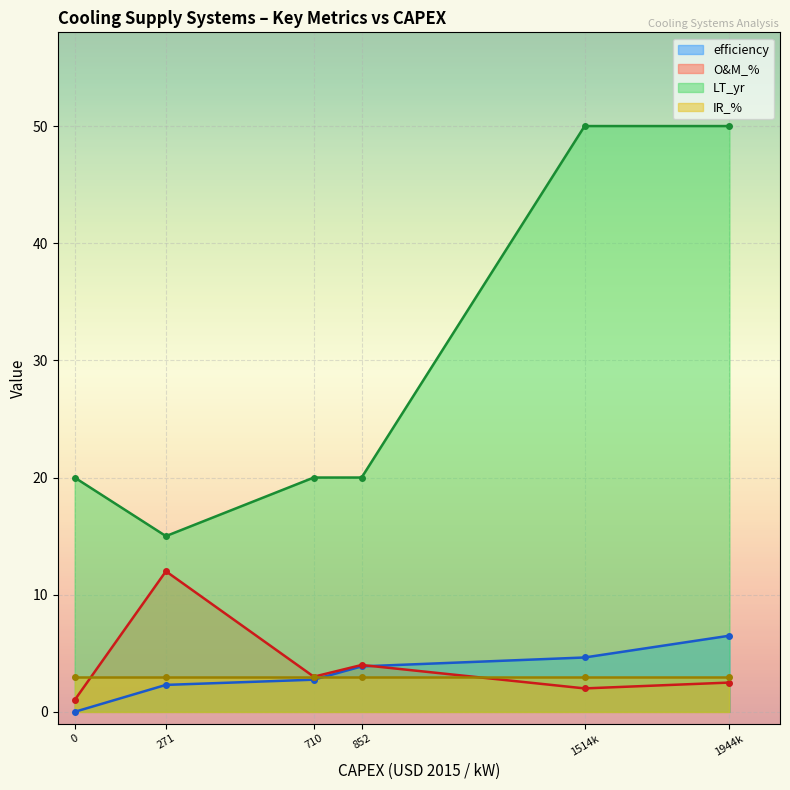

The IR_% series shows 0.7 at AS0. True or false?

False